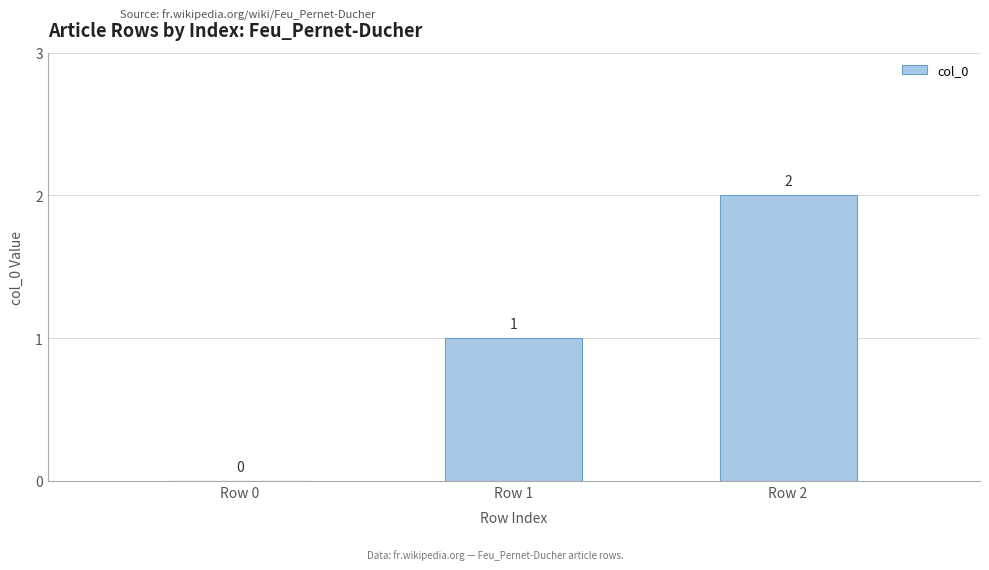

Between Row 1 and Row 2, which is larger?

Row 2